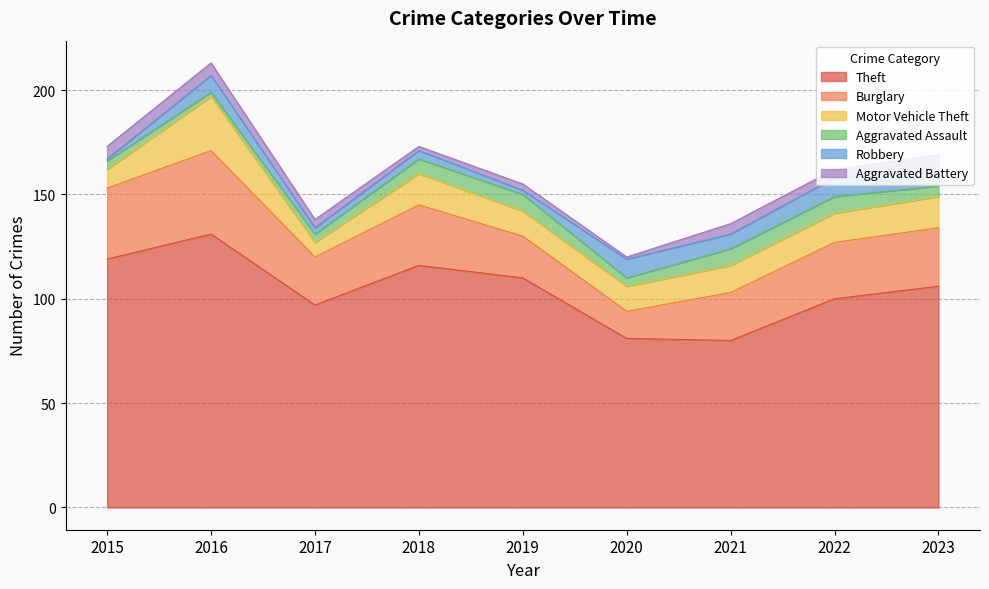

What is the sum of the Robbery values at 2015 and 2023?

8